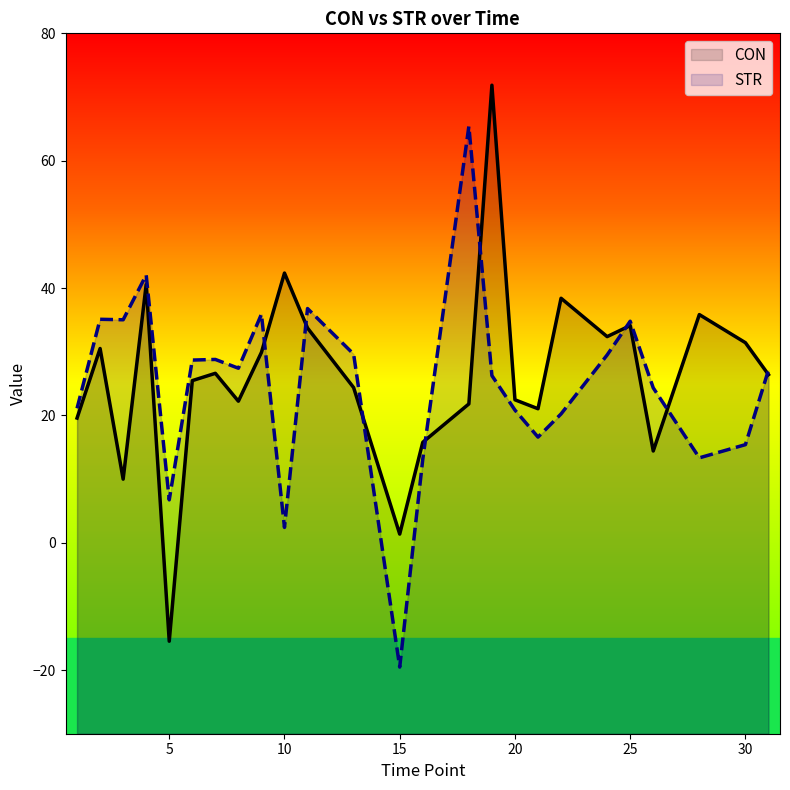

Which series has the largest total across all categories?

CON